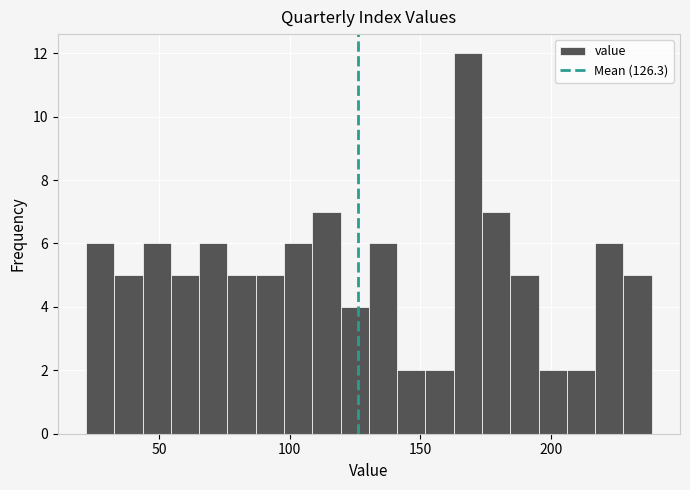

Read against the x-axis, roughly where is the centre of the tallest bar?

170